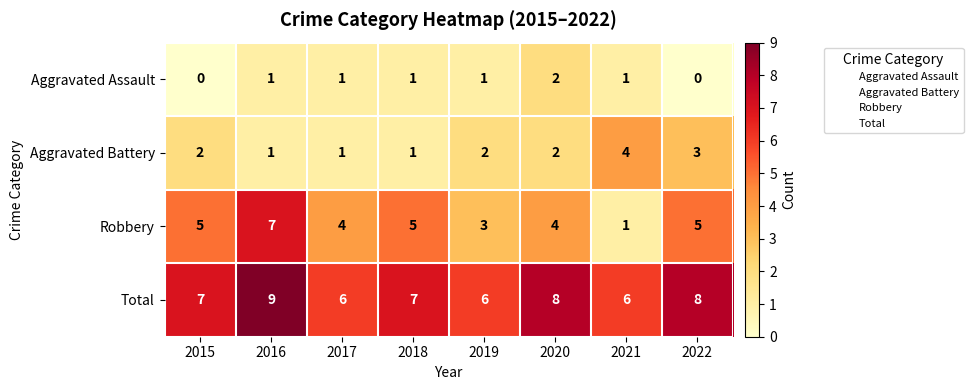

What is the difference between the maximum and minimum values in the Robbery series?

6